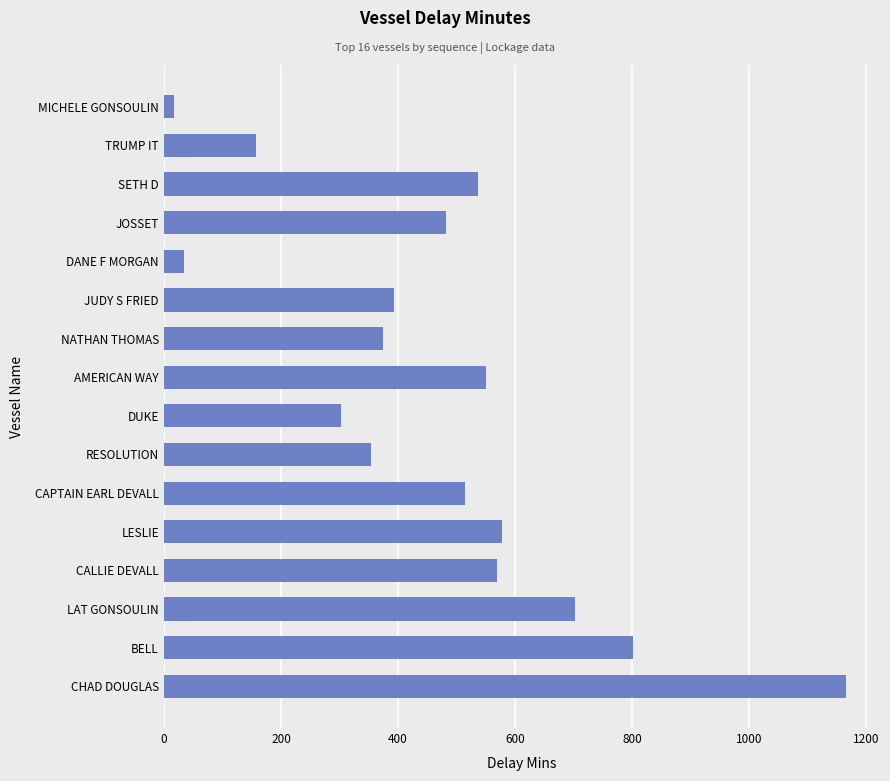

The value at CAPTAIN EARL DEVALL is 514. True or false?

True